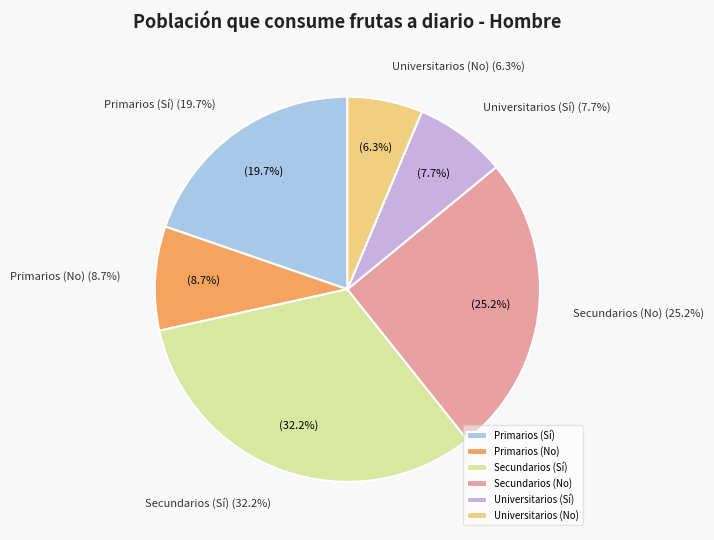

Is it true that Primarios (No) is 1% of the pie?

False